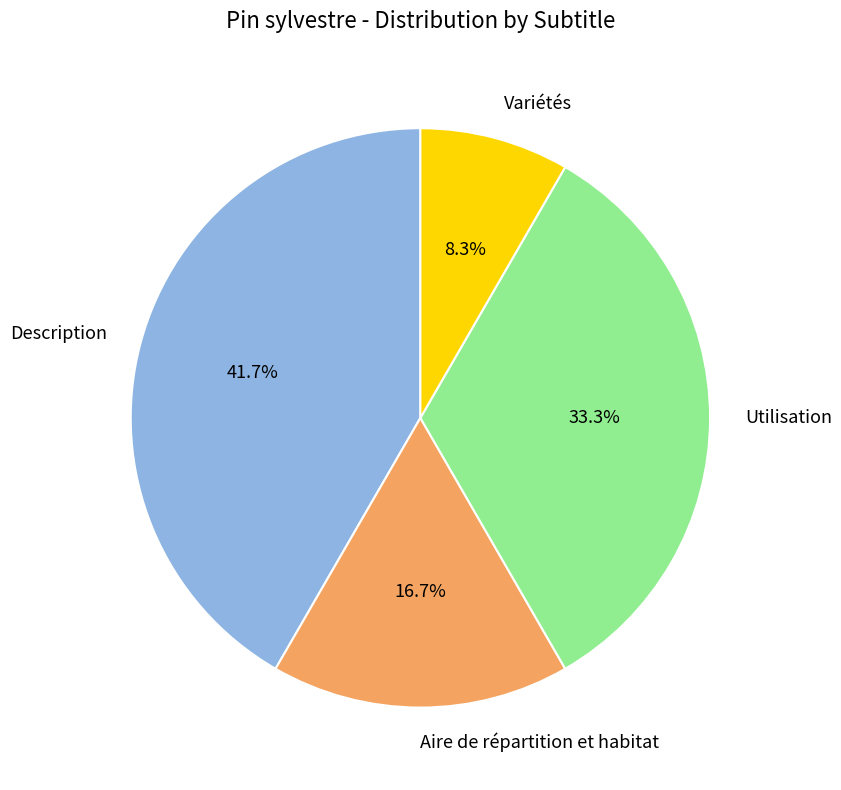

Approximately how many times larger is the value at Description compared to Variétés?

5.0